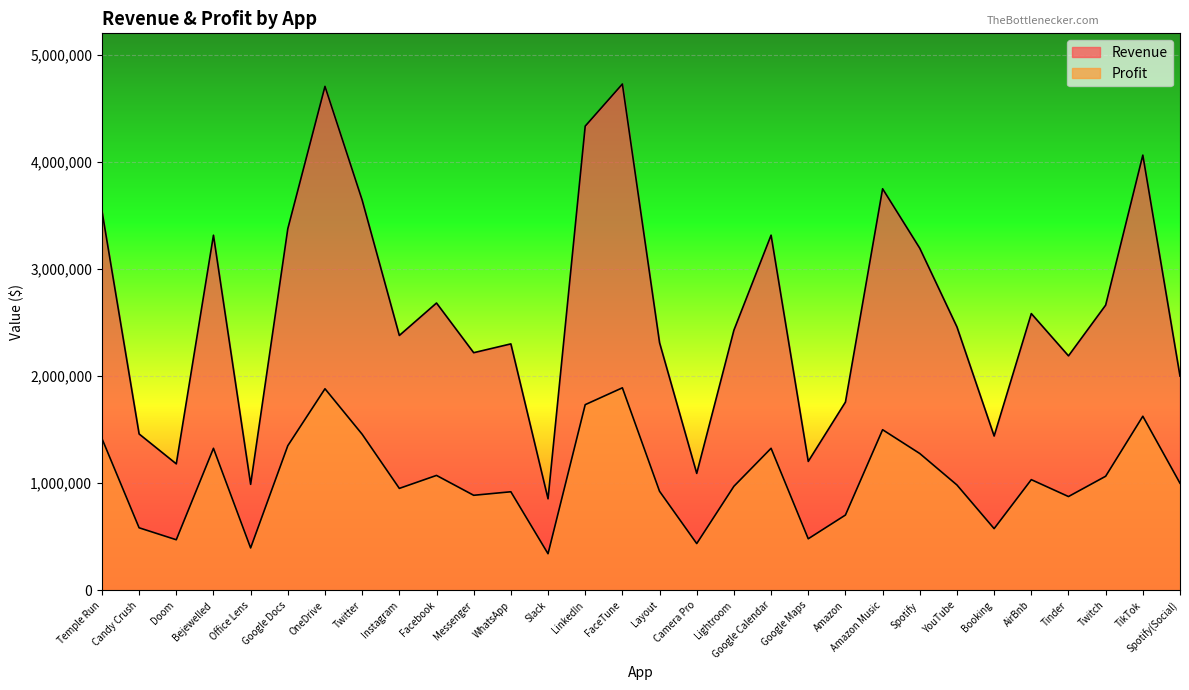

Which series has the largest total across all categories?

Revenue